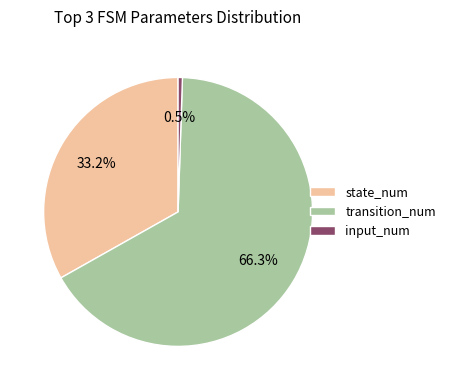

Which slice is the smallest?

input_num